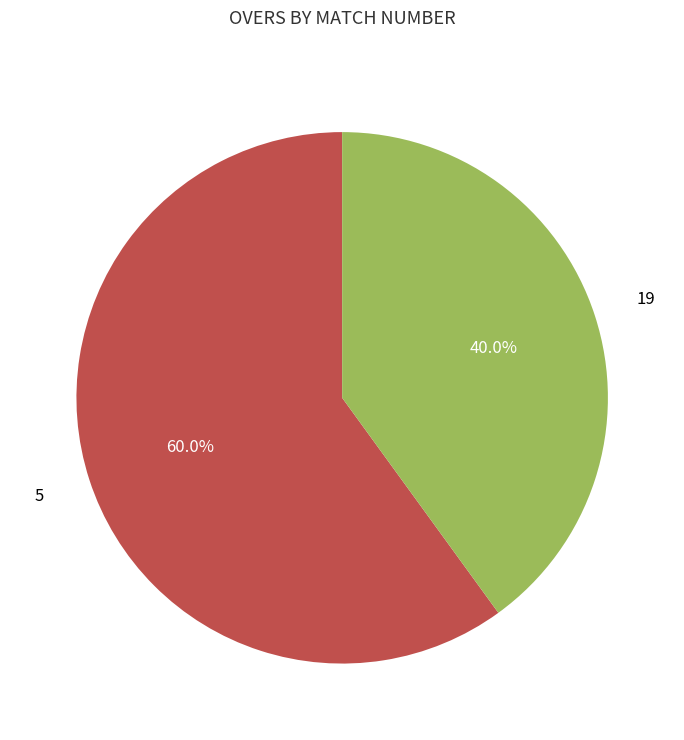

Does any single category account for the majority?

Yes